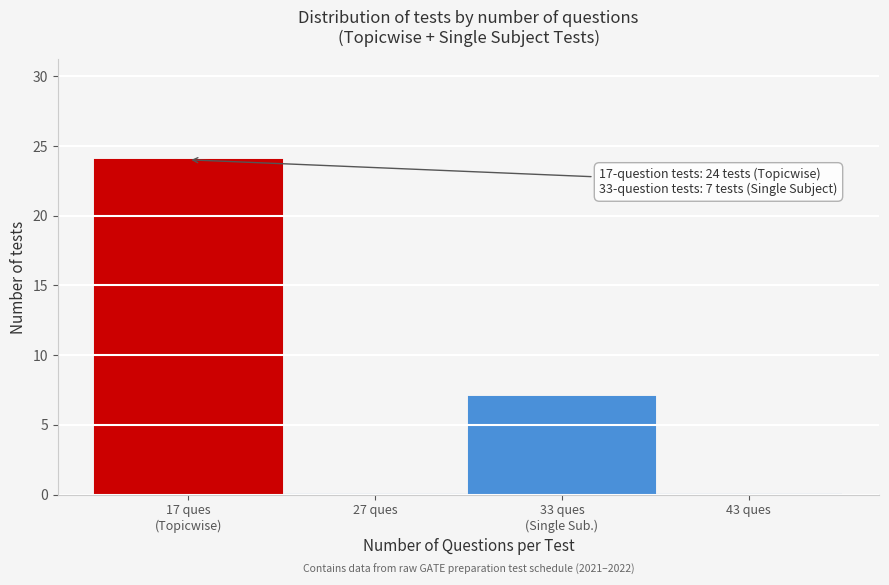

What is the maximum value shown in the chart?

24